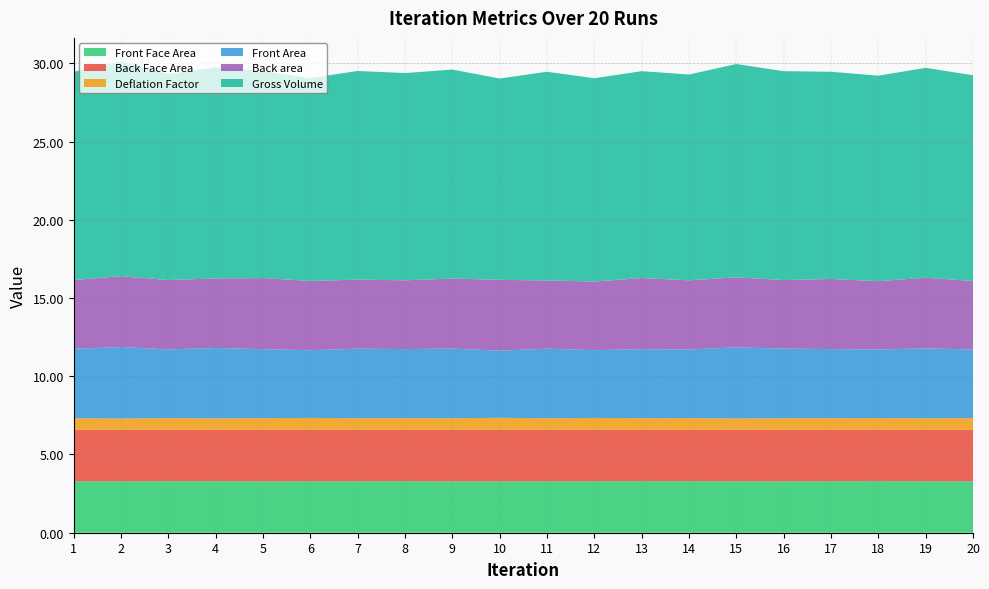

Reading left to right, what are all the values shown in this chart?

Front Face Area: 3.3	3.3	3.3	3.3	3.3	3.3	3.3	3.3	3.3	3.3	3.3	3.3	3.3	3.3	3.3	3.3	3.3	3.3	3.3	3.3
Back Face Area: 3.3	3.3	3.3	3.3	3.3	3.3	3.3	3.3	3.3	3.3	3.3	3.3	3.3	3.3	3.3	3.3	3.3	3.3	3.3	3.3
Deflation Factor: 0.7	0.7	0.7	0.7	0.7	0.8	0.7	0.7	0.7	0.8	0.7	0.8	0.7	0.8	0.7	0.7	0.7	0.8	0.7	0.8
Front Area: 4.4	4.6	4.4	4.5	4.4	4.3	4.4	4.4	4.5	4.3	4.4	4.3	4.4	4.4	4.5	4.5	4.4	4.4	4.5	4.4
Back area: 4.4	4.5	4.4	4.4	4.5	4.4	4.4	4.4	4.5	4.5	4.4	4.4	4.5	4.4	4.5	4.4	4.5	4.4	4.5	4.4
Gross Volume: 13.3	13.7	13.2	13.5	13.2	13.0	13.3	13.2	13.4	12.9	13.3	13.0	13.2	13.2	13.6	13.4	13.2	13.1	13.4	13.1